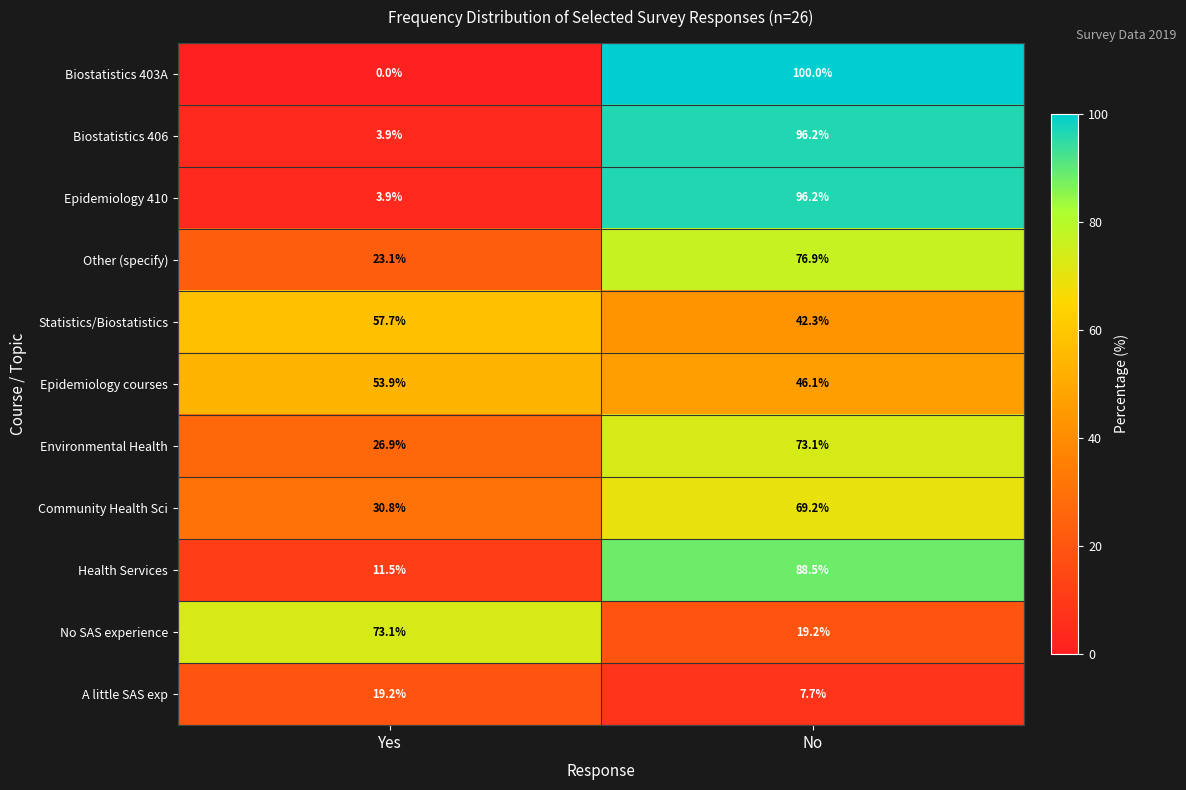

At which category is the sum across all series the highest?

No